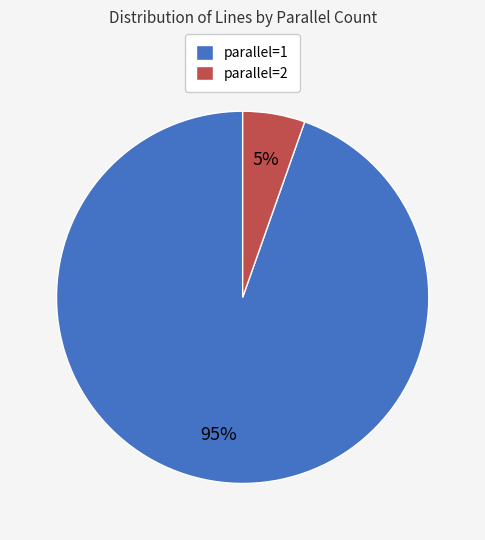

Is it true that parallel=2 is 5% of the pie?

True